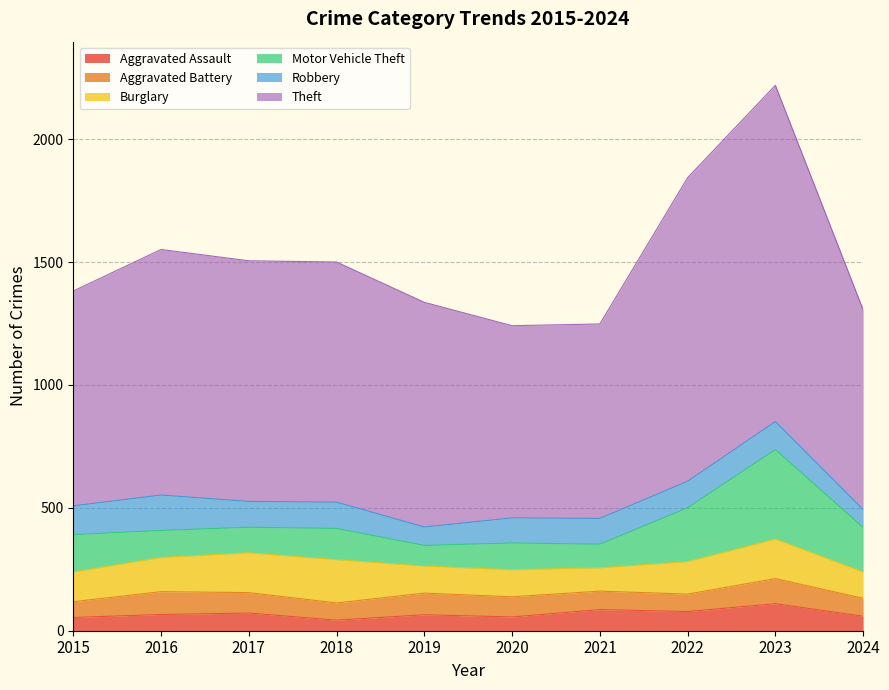

At which category does the chart reach its minimum across all series?

2018